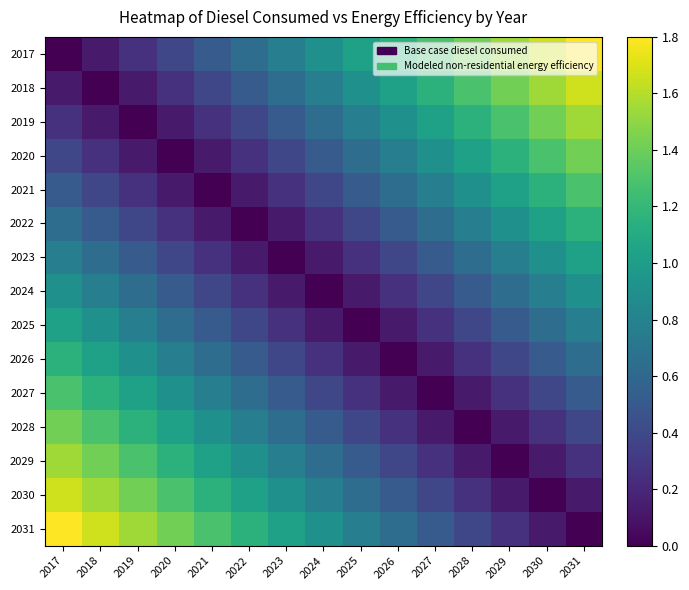

At how many categories does at least one series exceed 0?

15